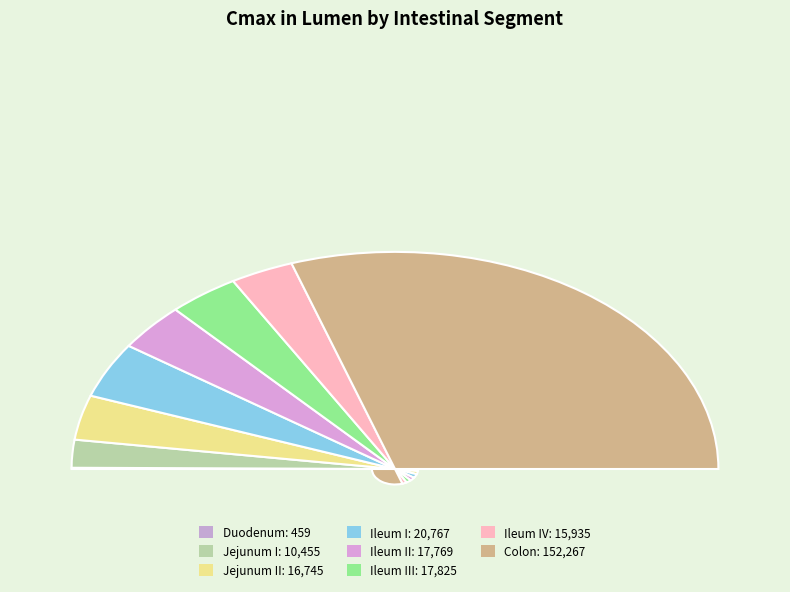

What percentage do Colon and Jejunum I together represent?

64.5%